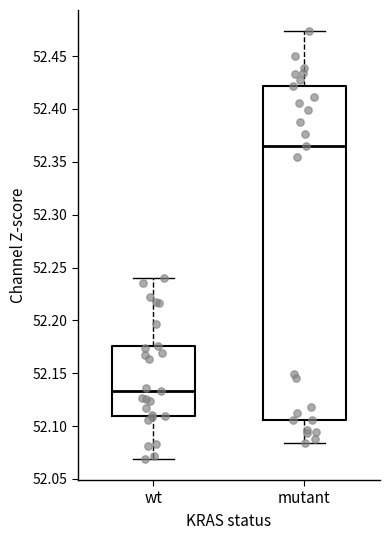

Reading left to right, read every box against the y-axis: the position of its median line, the range the box covers, and the ends of its whiskers. The values are not printed on the chart, so give them approximately, as read against the axis.

wt: median 52.135, box 52.110 to 52.175, whiskers 52.070 to 52.240
mutant: median 52.365, box 52.105 to 52.420, whiskers 52.085 to 52.475